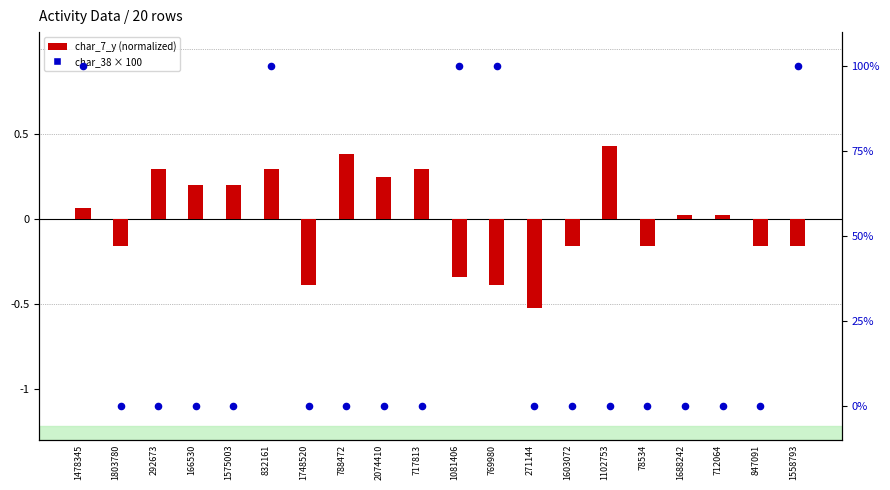

What are all the series names shown in the legend?

char_7_y (normalized), char_38 × 100